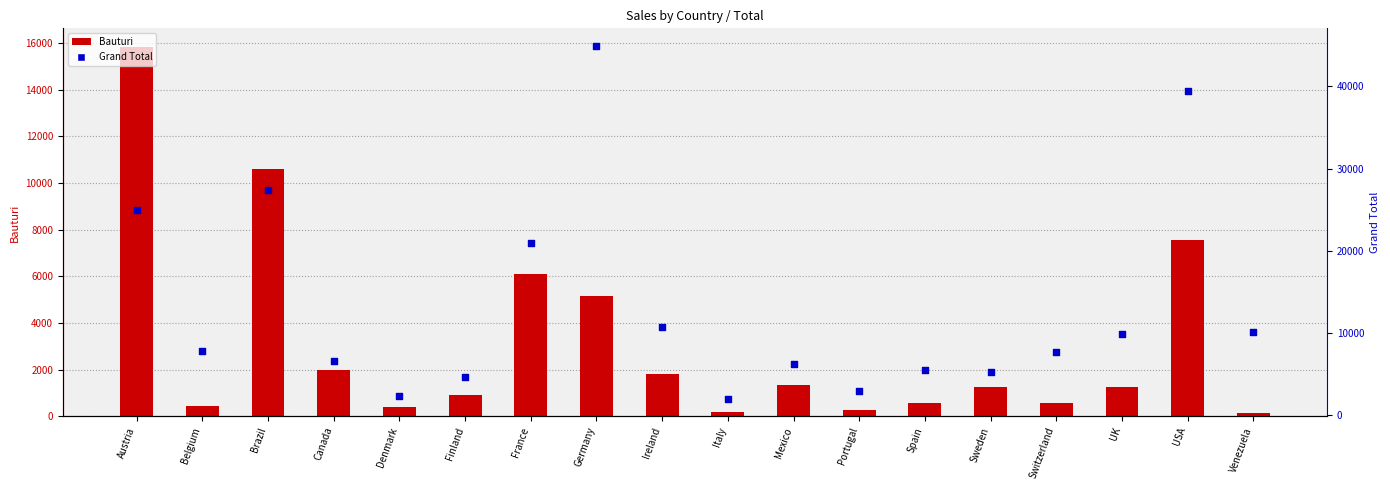

At how many categories does at least one series exceed 28427?

2